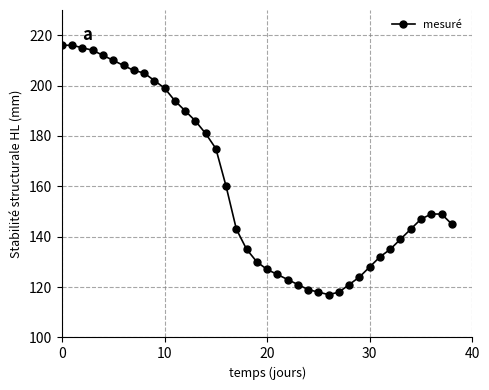

What is the value of the 12th point from the left?

194